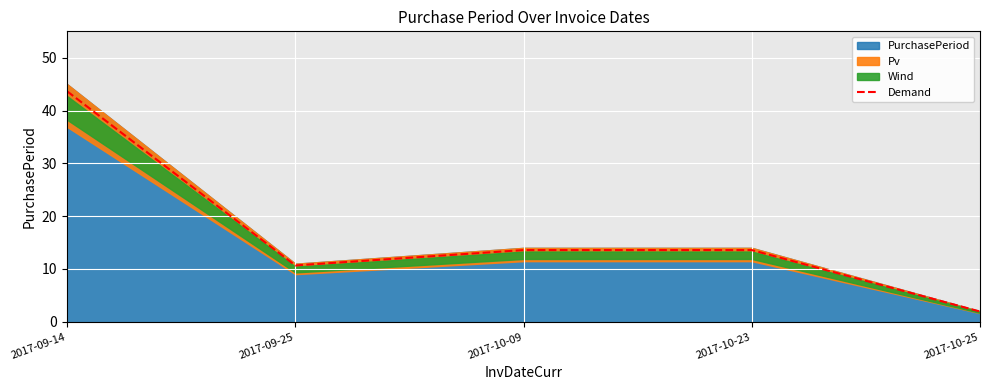

The chart shows a value of 72.5 at 2017-09-14. True or false?

False